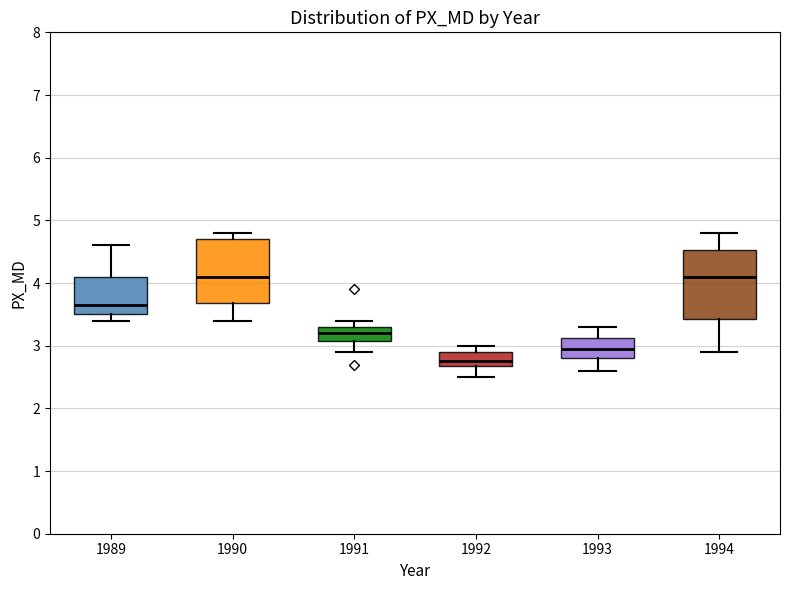

Reading left to right, transcribe this box plot: for each box, give where its median line is, the range the box spans, and where its two whiskers end, as read against the y-axis. The values are not printed on the chart, so give them approximately, as read against the axis.

1989: median 3.7, box 3.5 to 4.1, whiskers 3.4 to 4.6
1990: median 4.1, box 3.7 to 4.7, whiskers 3.4 to 4.8
1991: median 3.2, box 3.1 to 3.3, whiskers 2.9 to 3.4
1992: median 2.8, box 2.7 to 2.9, whiskers 2.5 to 3.0
1993: median 3.0, box 2.8 to 3.1, whiskers 2.6 to 3.3
1994: median 4.1, box 3.4 to 4.5, whiskers 2.9 to 4.8